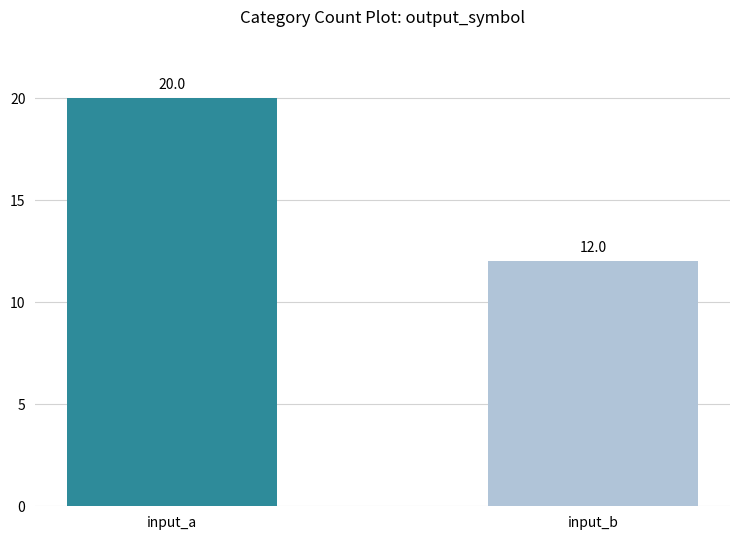

List the labels in order of value, largest first.

input_a, input_b